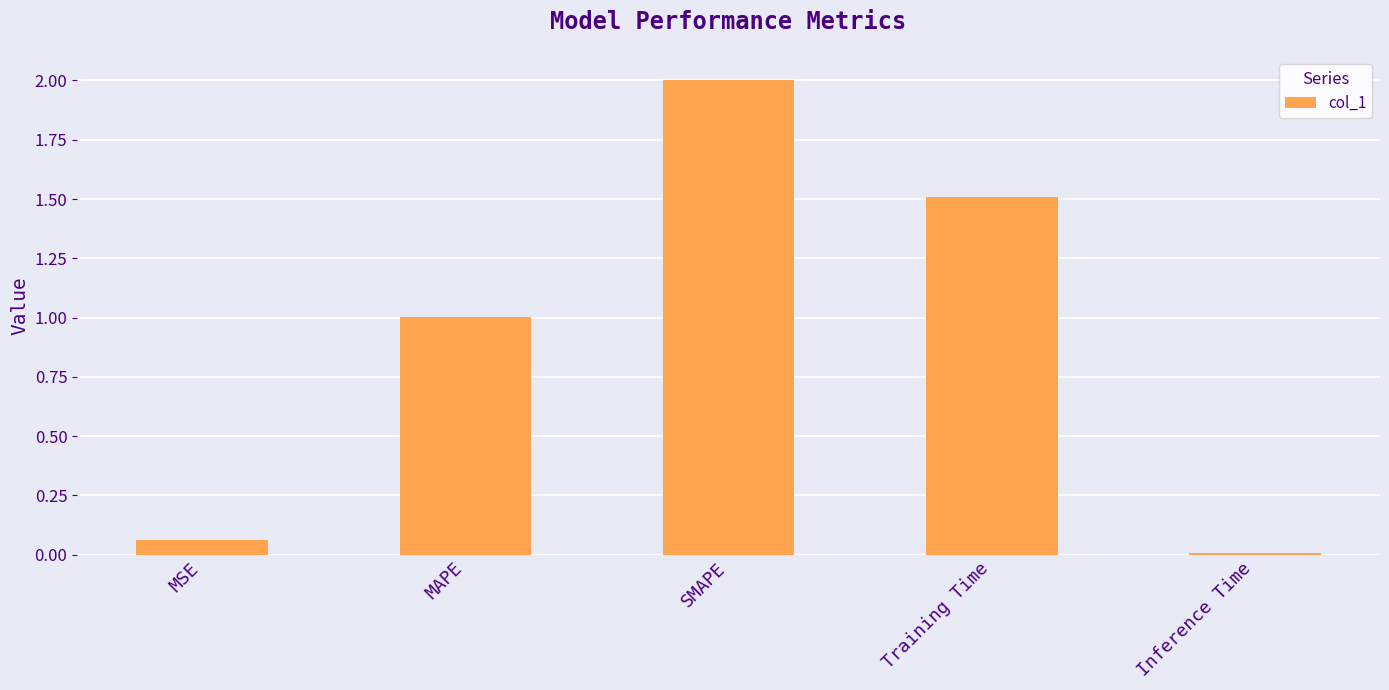

What is the label of the 2nd bar from the right?

Training Time